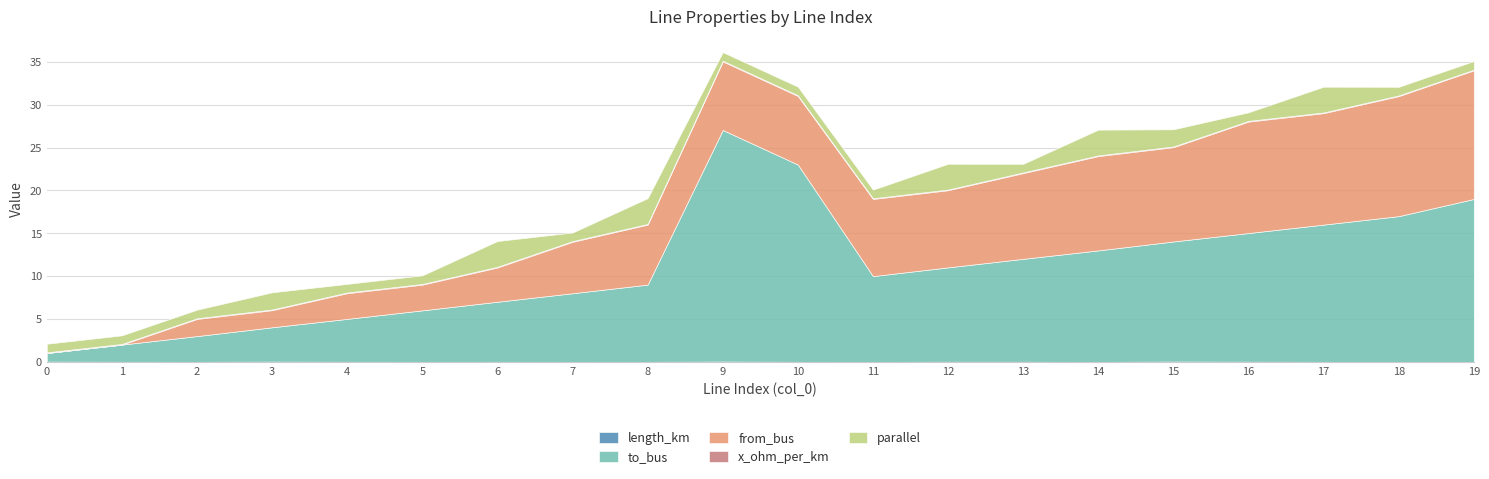

Which category has the highest value in the to_bus series?

9